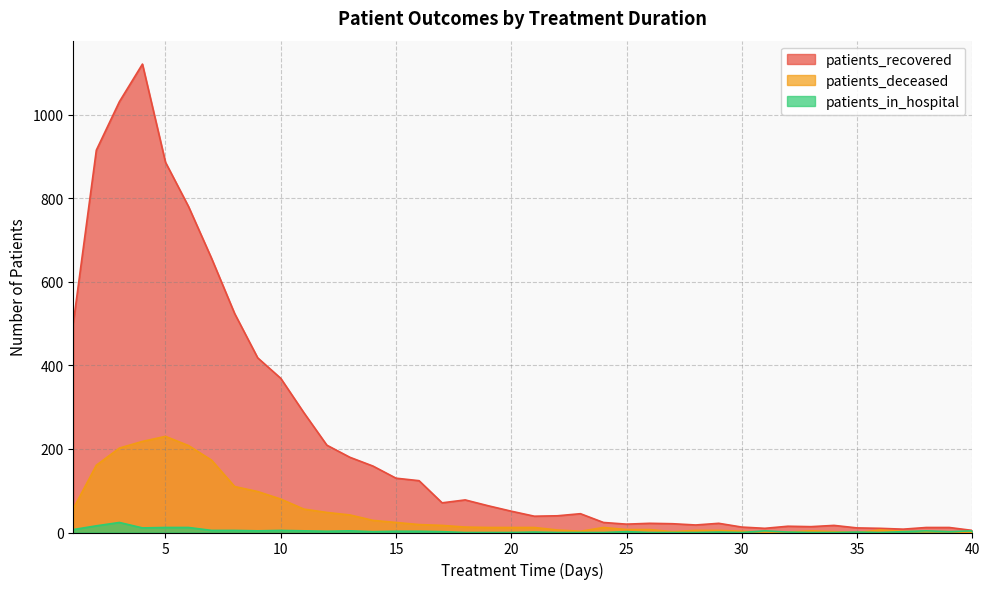

Reading right to left, what are all the values shown in this chart?

patients_recovered: 5	12	12	8	10	11	17	14	15	10	13	22	18	21	22	20	24	45	40	39	51	64	78	71	124	130	159	180	209	287	369	418	524	656	780	886	1121	1031	915	501
patients_deceased: 0	2	2	3	6	0	2	4	1	1	3	5	5	2	7	7	12	3	6	12	12	12	13	17	19	24	29	42	48	56	80	98	110	173	208	230	218	202	161	57
patients_in_hospital: 4	2	4	2	0	1	0	0	1	4	0	1	0	0	0	2	0	0	0	1	0	0	0	2	3	3	2	4	3	4	5	4	5	5	12	12	11	24	16	7